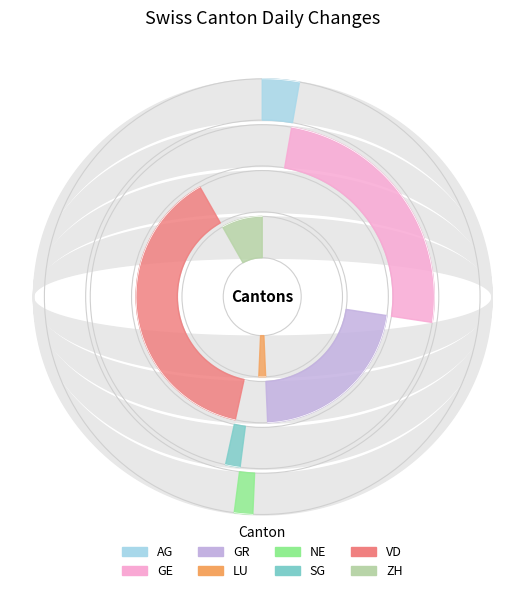

Is the sum of GE and GR greater than half?

No